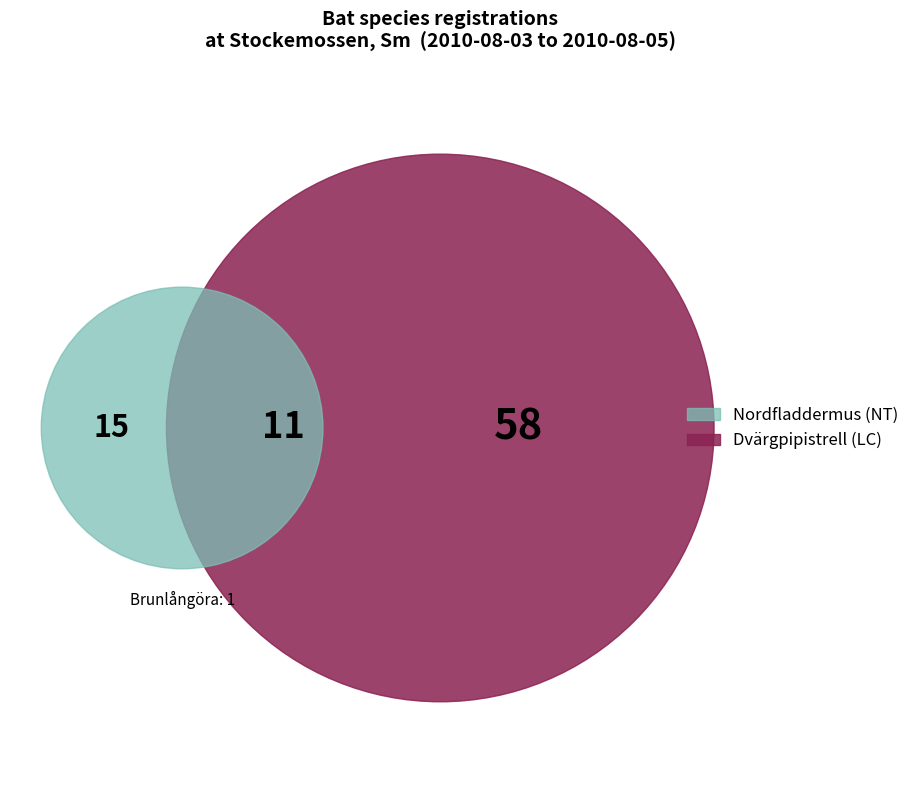

Does Dvärgpipistrell represent more than half of the total?

Yes